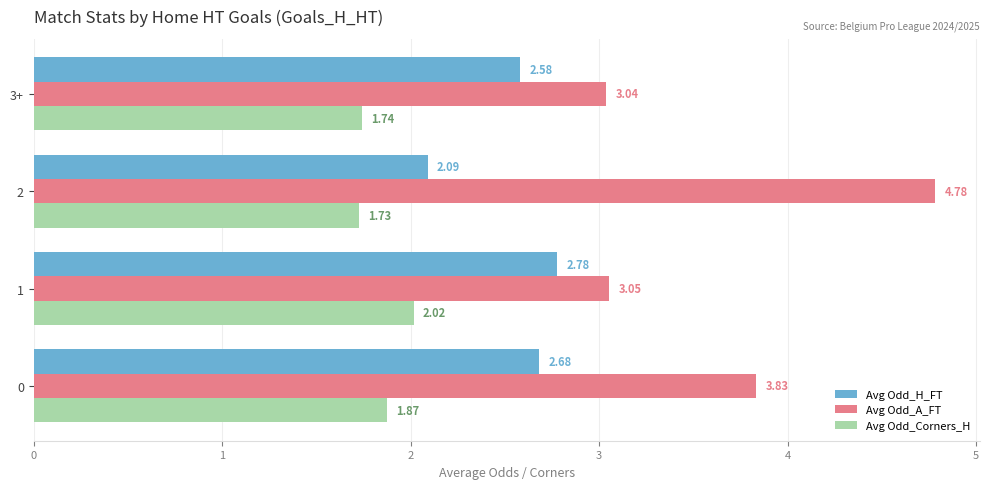

What is the average value of the Avg Odd_Corners_H series?

1.8